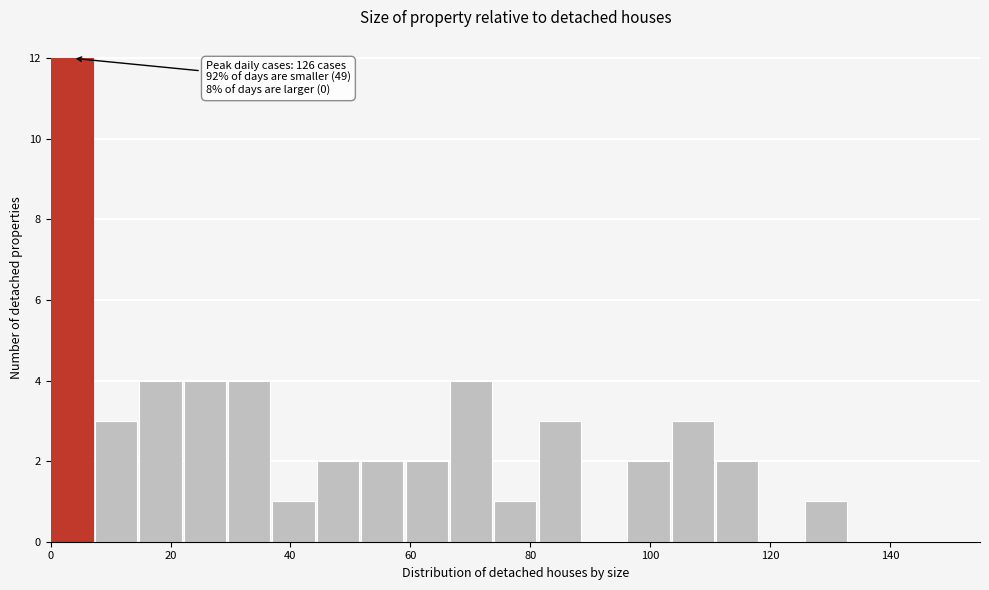

Read against the x-axis, roughly where is the centre of the tallest bar?

4